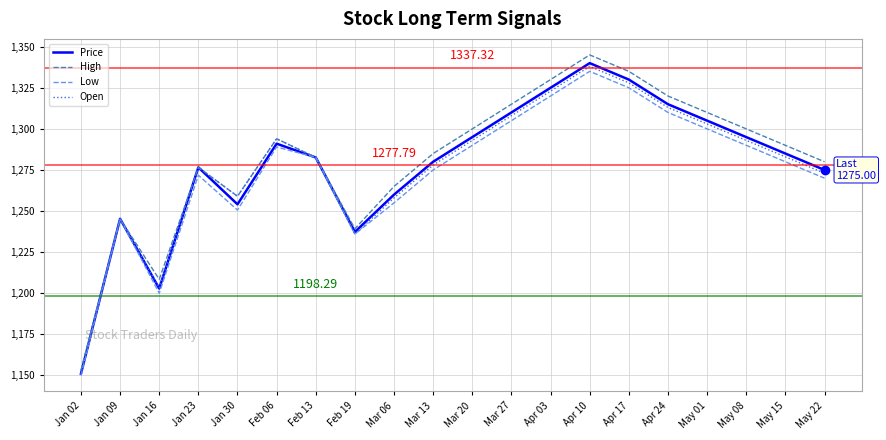

Is it true that High equals 1282.6 at Feb 13?

True